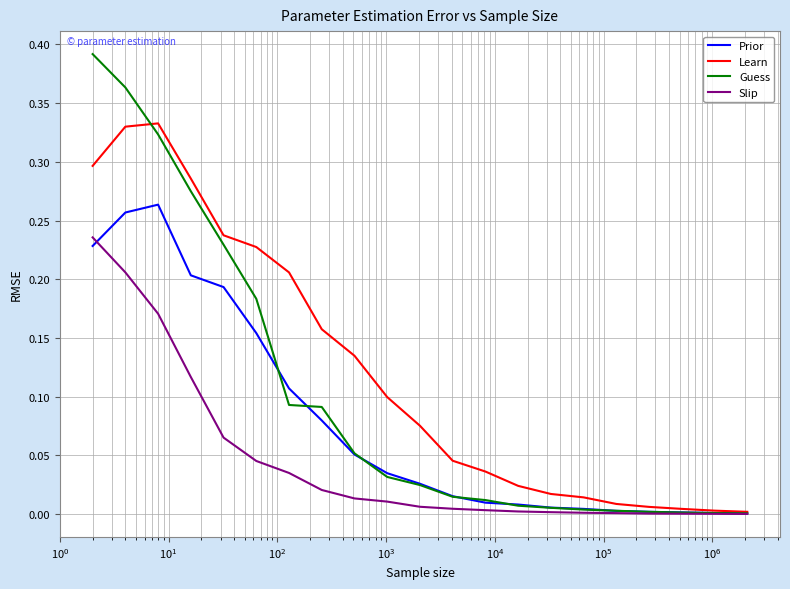

Which series has the widest spread of values?

Guess